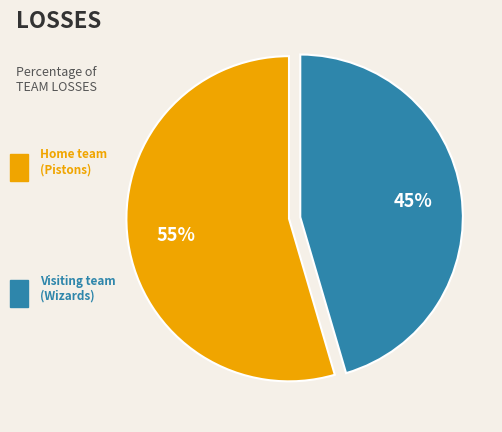

To the nearest percent, what is the average slice percentage?

50%